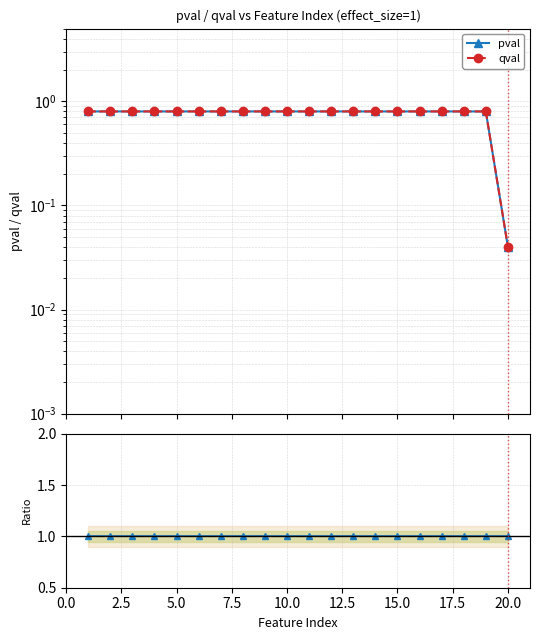

True or false: qval/pval and qval intersect in this chart.

False